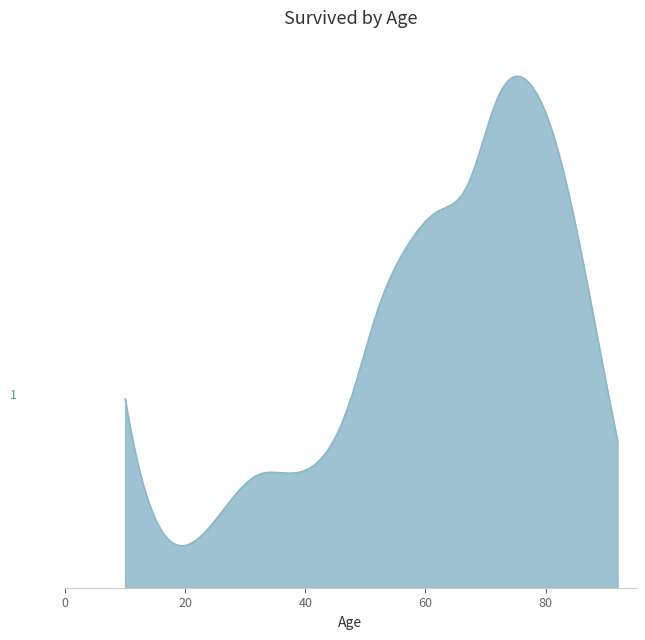

How many points are higher than both their immediate neighbors (excluding endpoints)?

1